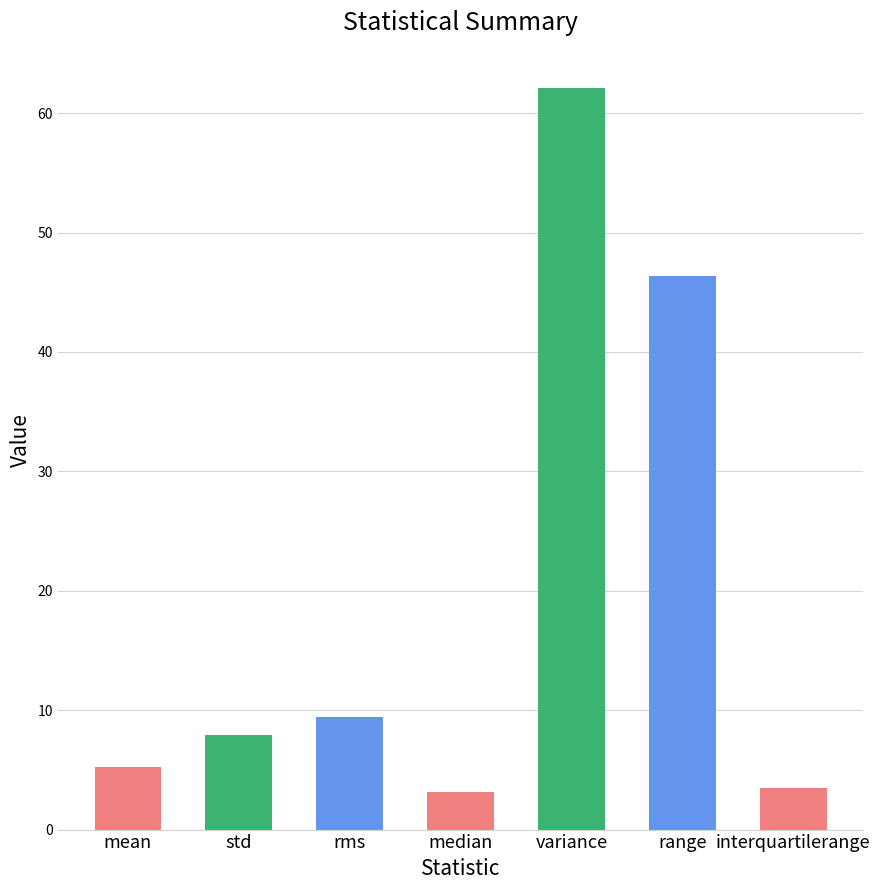

What is the minimum value shown in the chart?

3.2